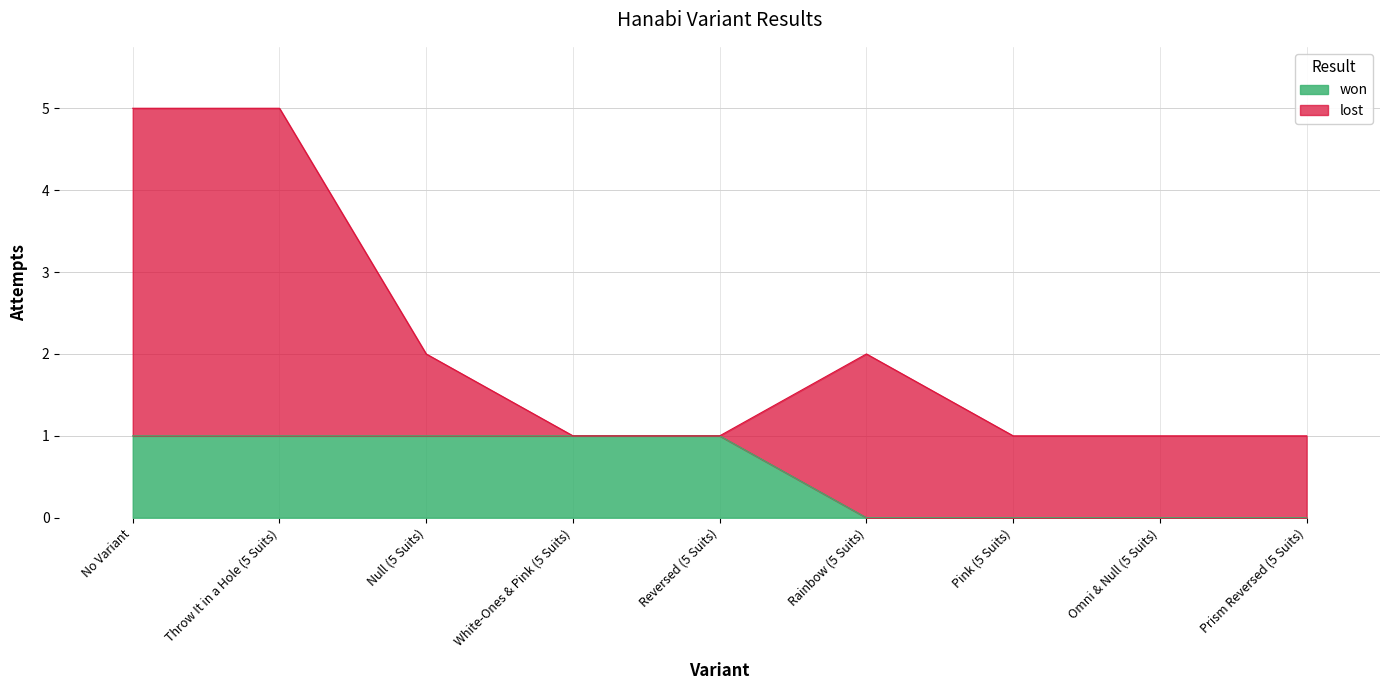

Rank the categories by value from lowest to highest.

Rainbow (5 Suits), Pink (5 Suits), Omni & Null (5 Suits), Prism Reversed (5 Suits), No Variant, Throw It in a Hole (5 Suits), Null (5 Suits), White-Ones & Pink (5 Suits), Reversed (5 Suits)